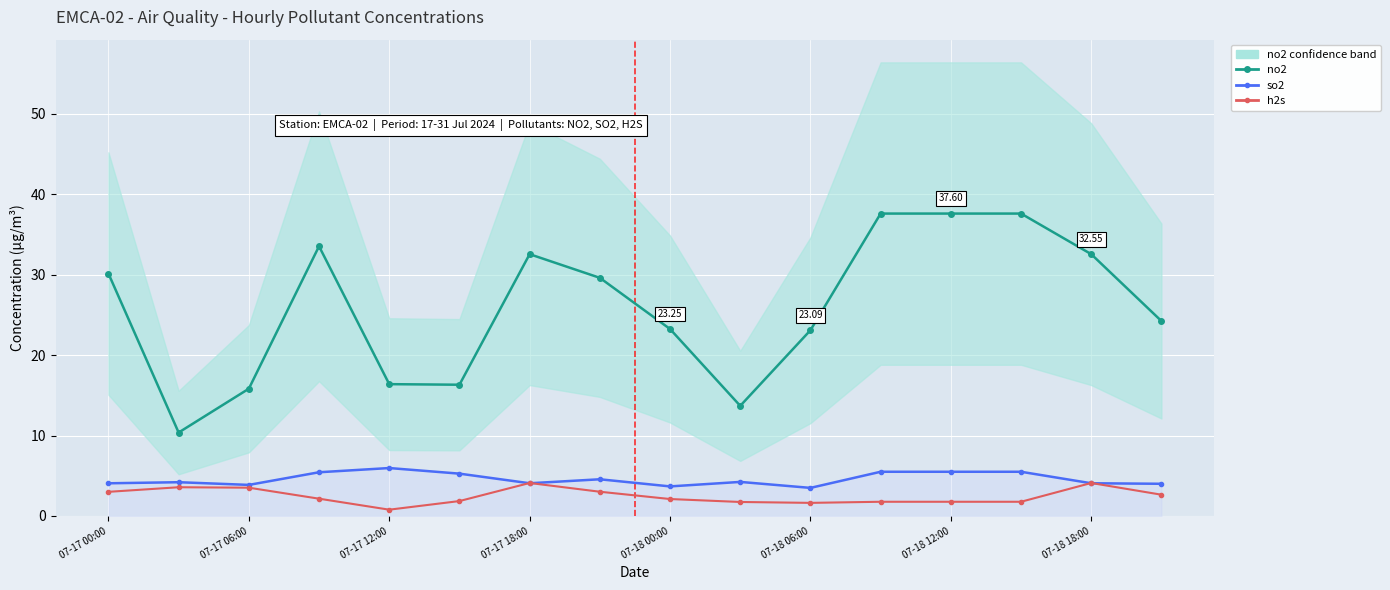

Between 11 and 07-17 06:00, which is larger?

11